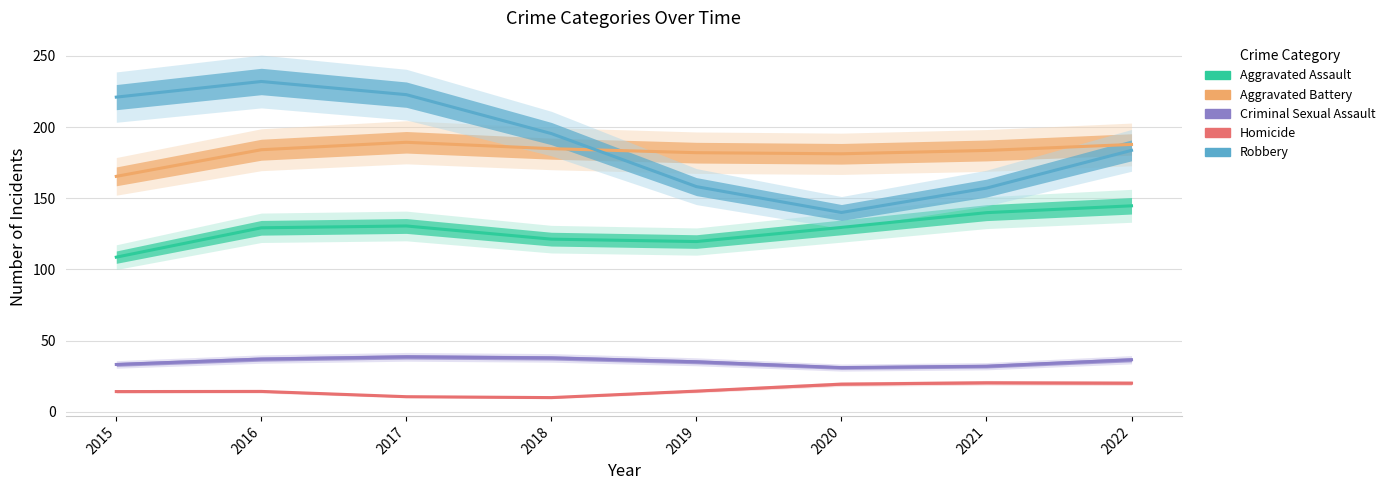

List the series in order of their peak value, lowest first.

Homicide, Criminal Sexual Assault, Aggravated Assault, Aggravated Battery, Robbery